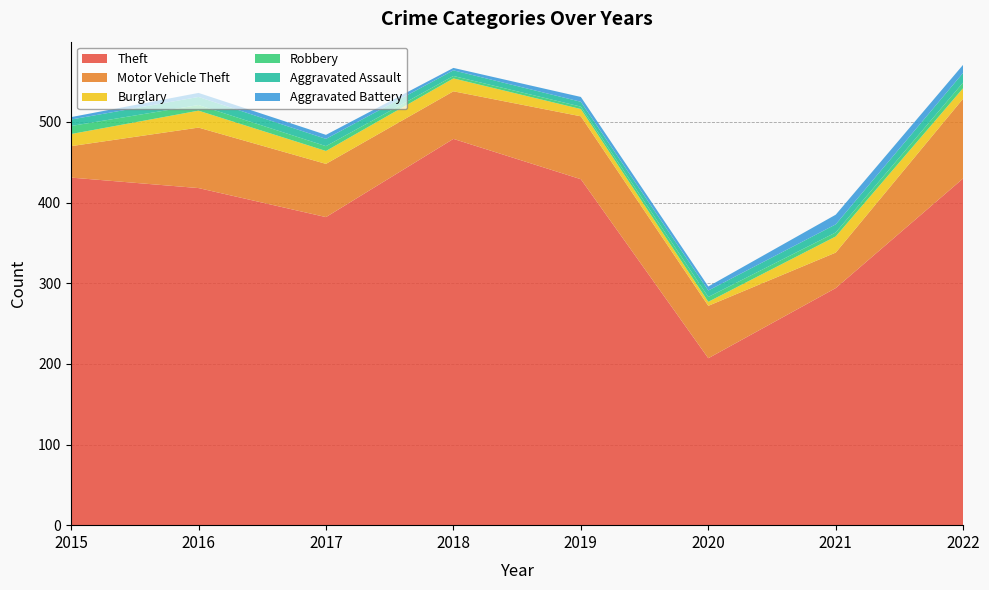

Reading left to right, what are all the values shown in this chart?

Theft: 2015=431	2016=418	2017=382	2018=479	2019=429	2020=207	2021=294	2022=430
Motor Vehicle Theft: 2015=39	2016=75	2017=66	2018=59	2019=78	2020=65	2021=44	2022=99
Burglary: 2015=15	2016=21	2017=16	2018=16	2019=9	2020=5	2021=20	2022=13
Robbery: 2015=10	2016=7	2017=6	2018=3	2019=3	2020=6	2021=5	2022=7
Aggravated Assault: 2015=8	2016=10	2017=9	2018=7	2019=6	2020=8	2021=10	2022=12
Aggravated Battery: 2015=3	2016=5	2017=5	2018=3	2019=6	2020=5	2021=12	2022=10